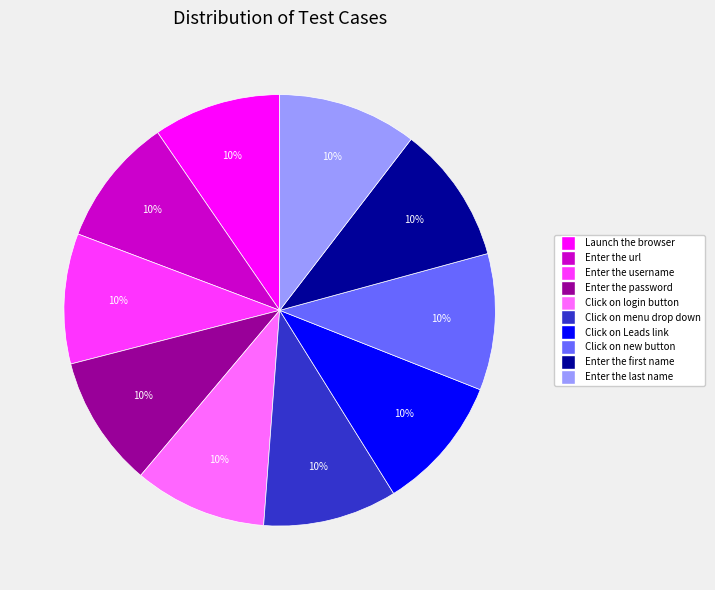

How many segments does this pie chart have?

10